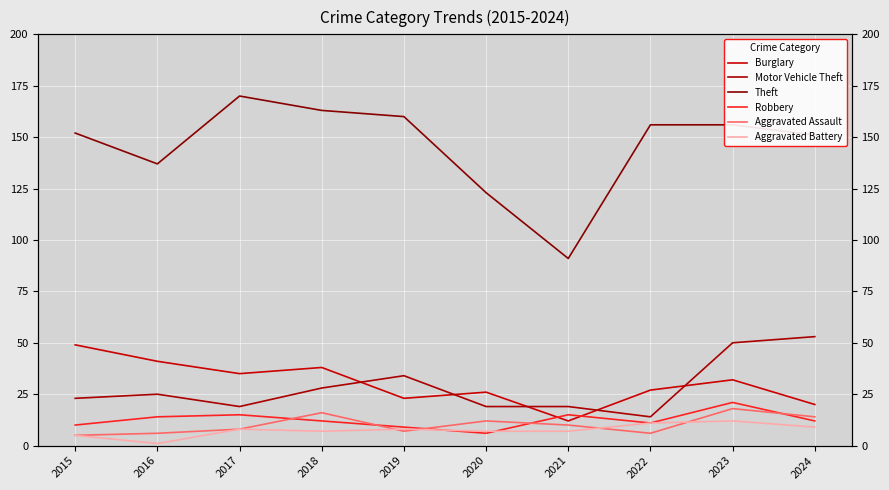

In Theft, how many points are higher than both neighbors (excluding endpoints)?

1